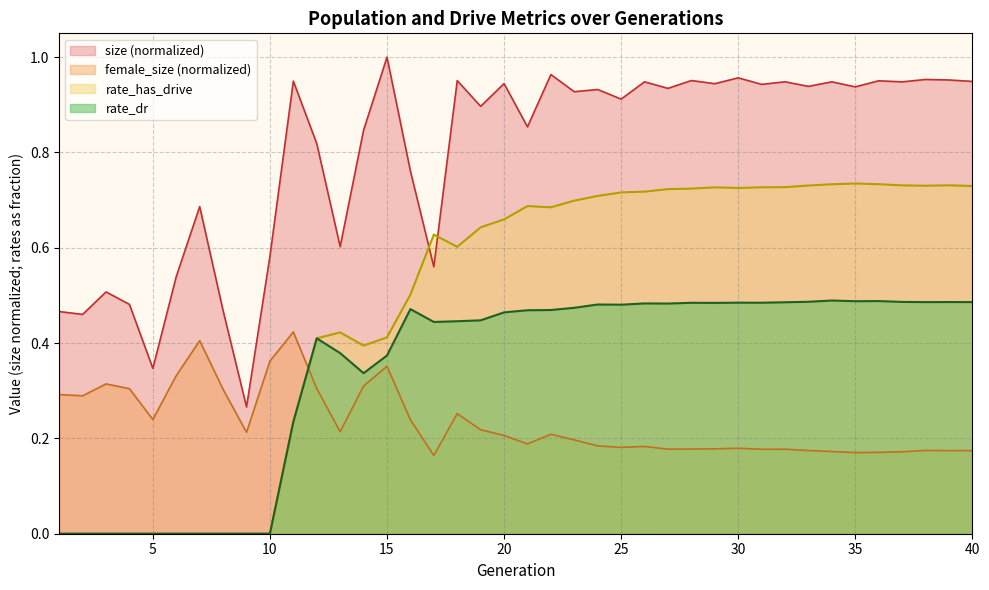

At how many categories does at least one series exceed 0?

40